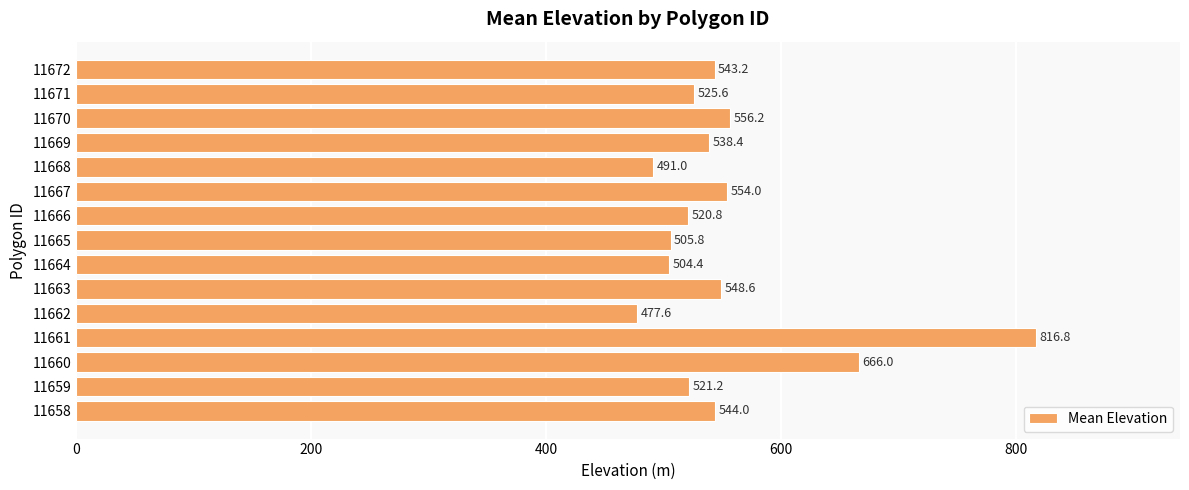

List the labels in order of value, largest first.

11661, 11660, 11670, 11667, 11663, 11658, 11672, 11669, 11671, 11659, 11666, 11665, 11664, 11668, 11662